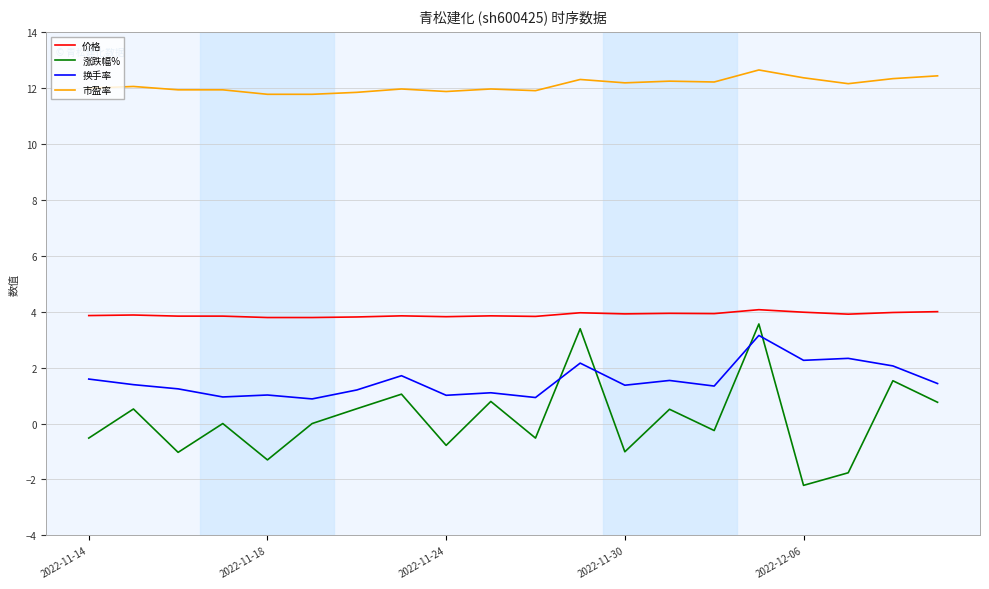

Which series has the largest total across all categories?

市盈率